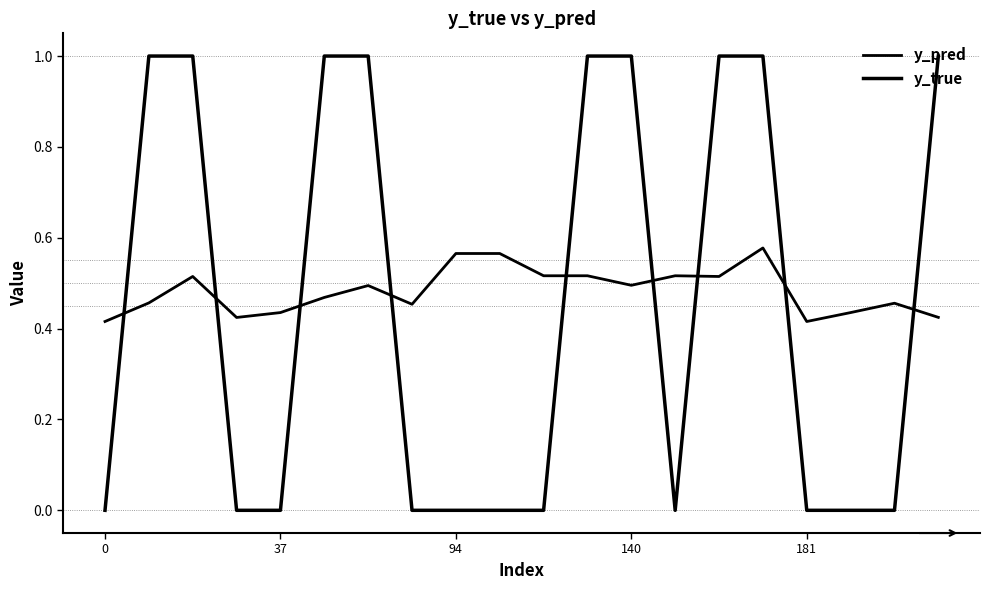

List the series in order of their overall mean, highest first.

y_pred, y_true